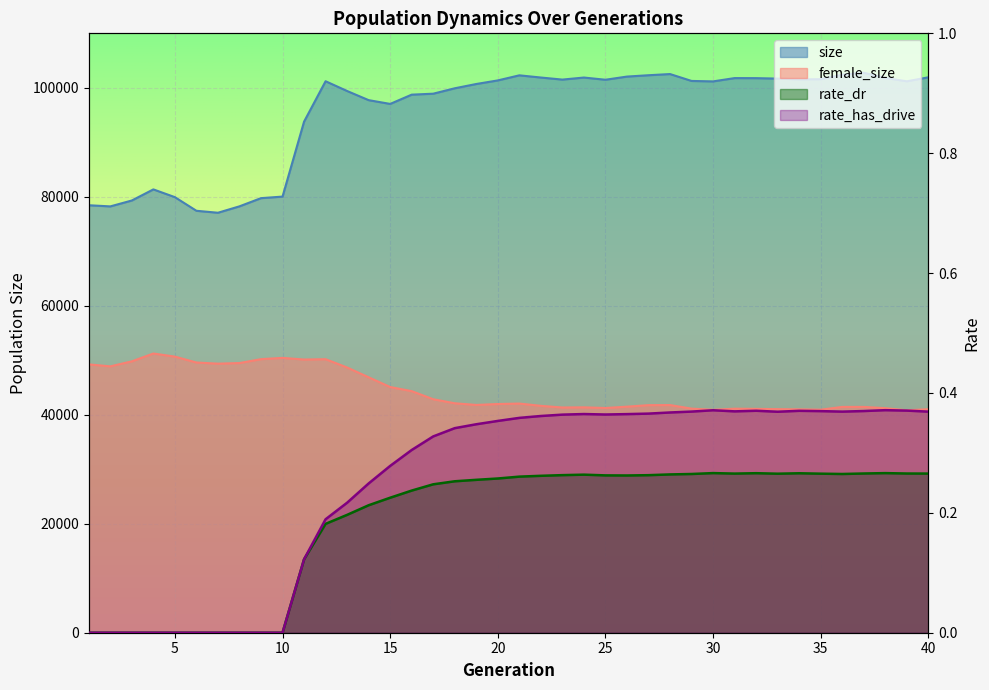

How many lines are shown in the chart?

4